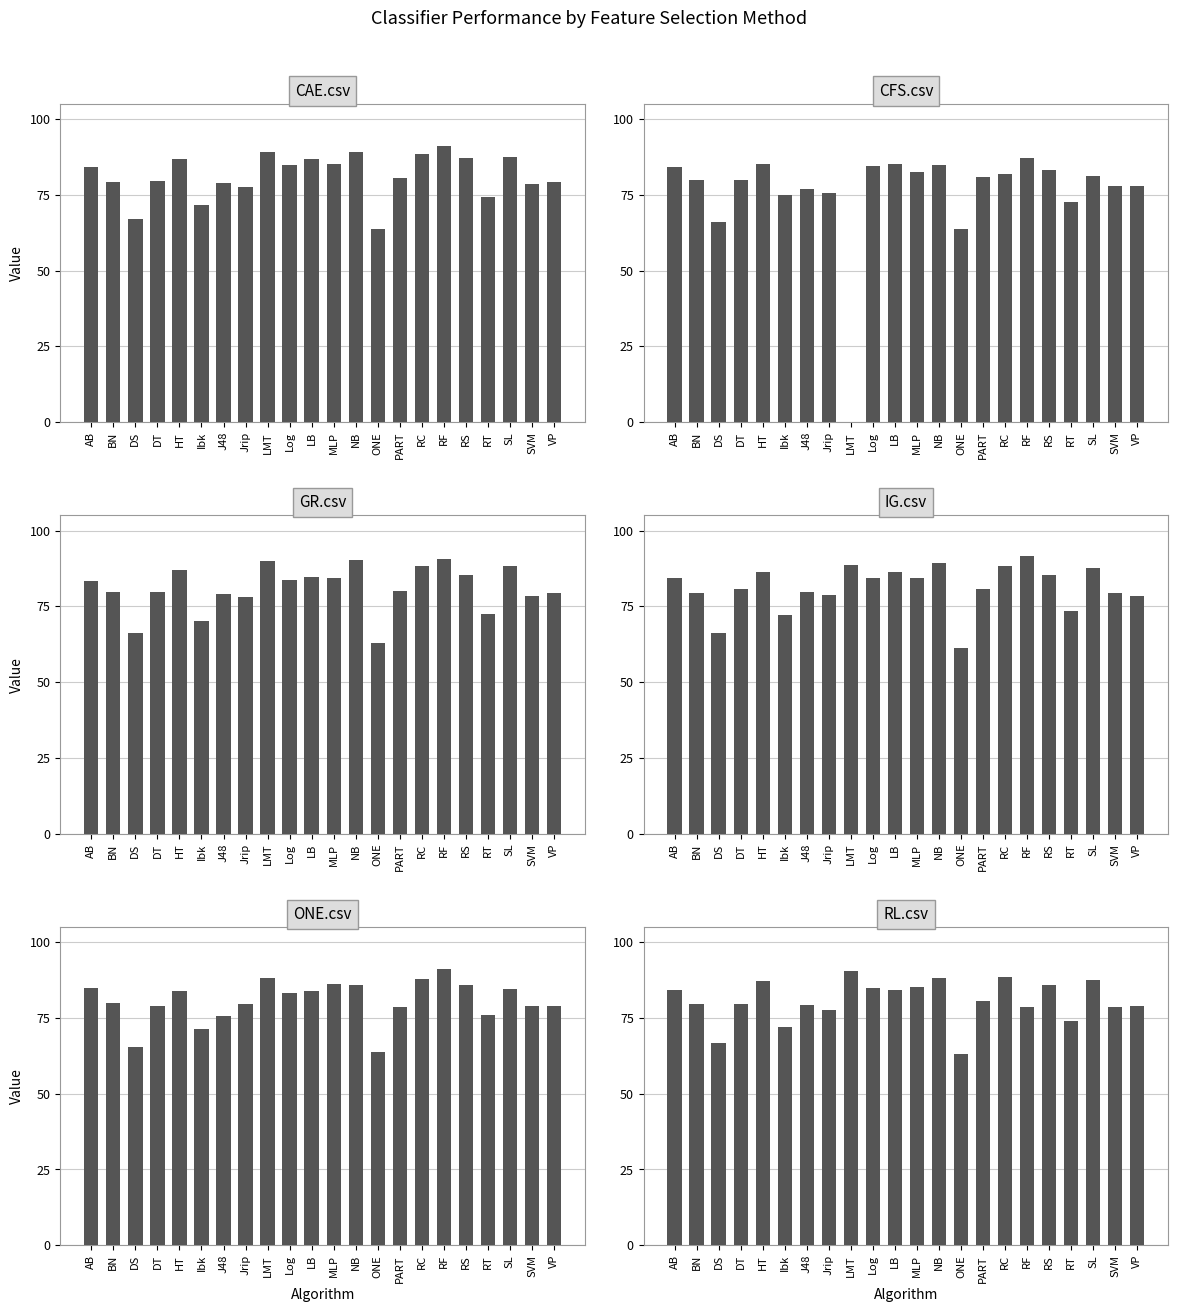

Which series has the largest range (max minus min)?

CFS.csv